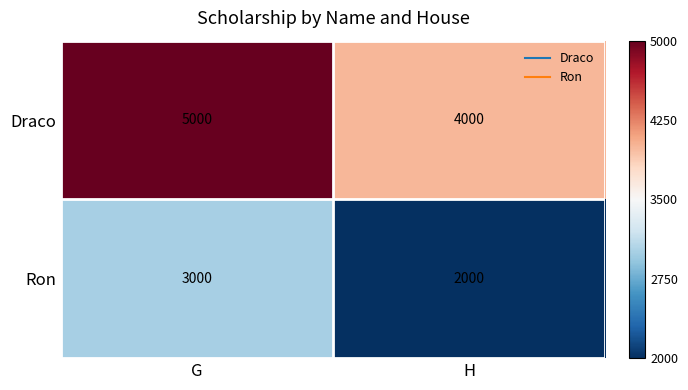

What value does the Draco series have at G, to the nearest 10?

5000